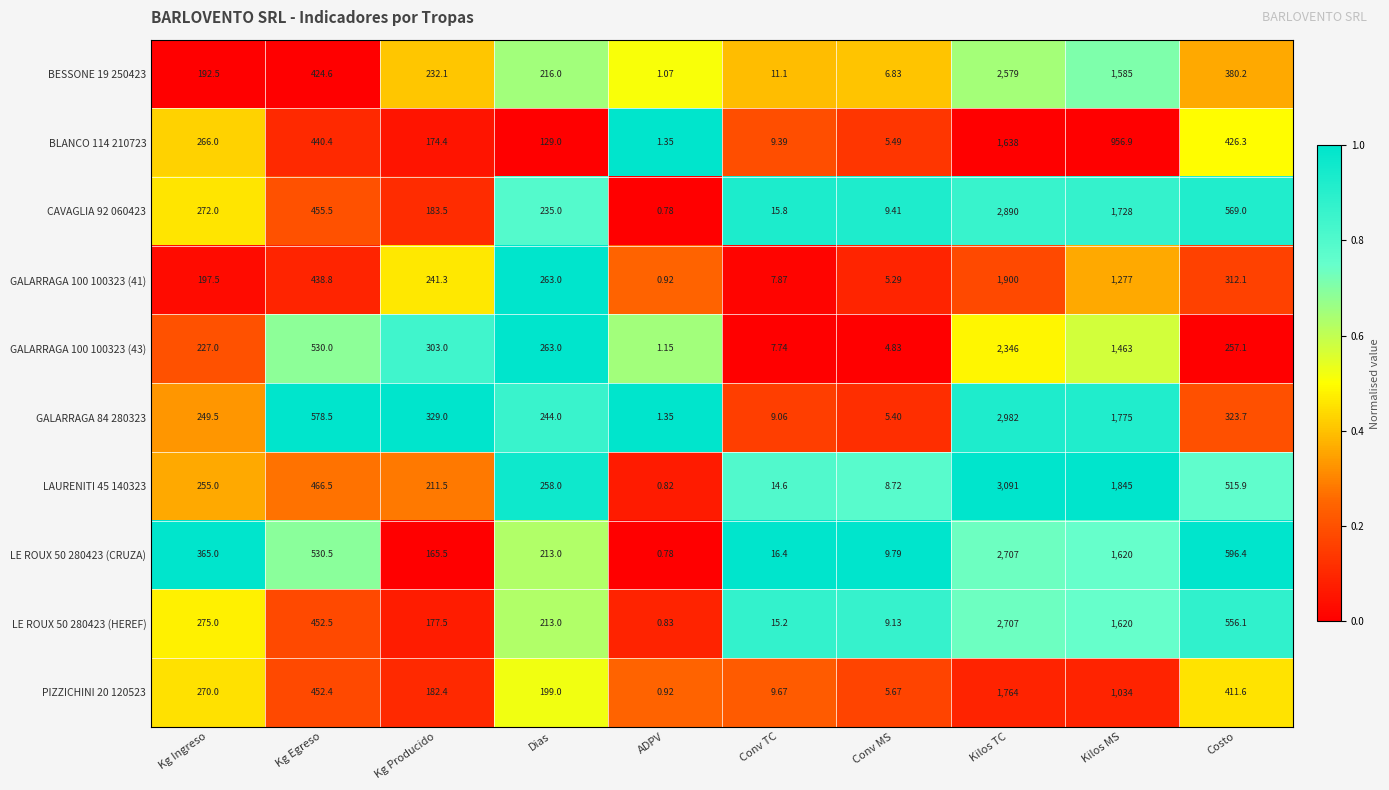

Which category has the highest value across all series?

Kilos TC